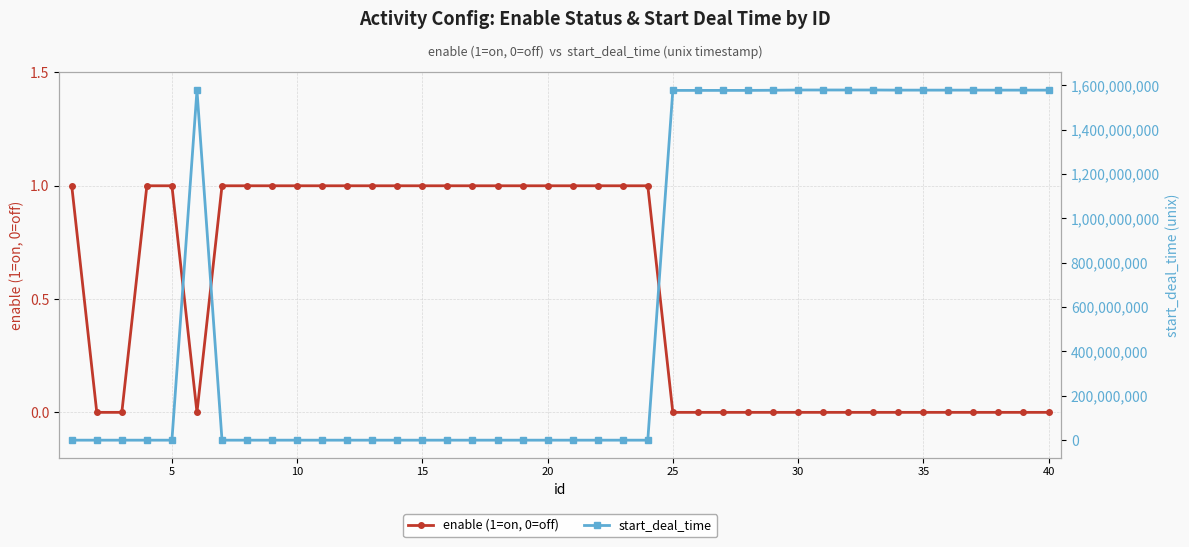

Rank the series by their average value, from highest to lowest.

start_deal_time, enable (1=on, 0=off)